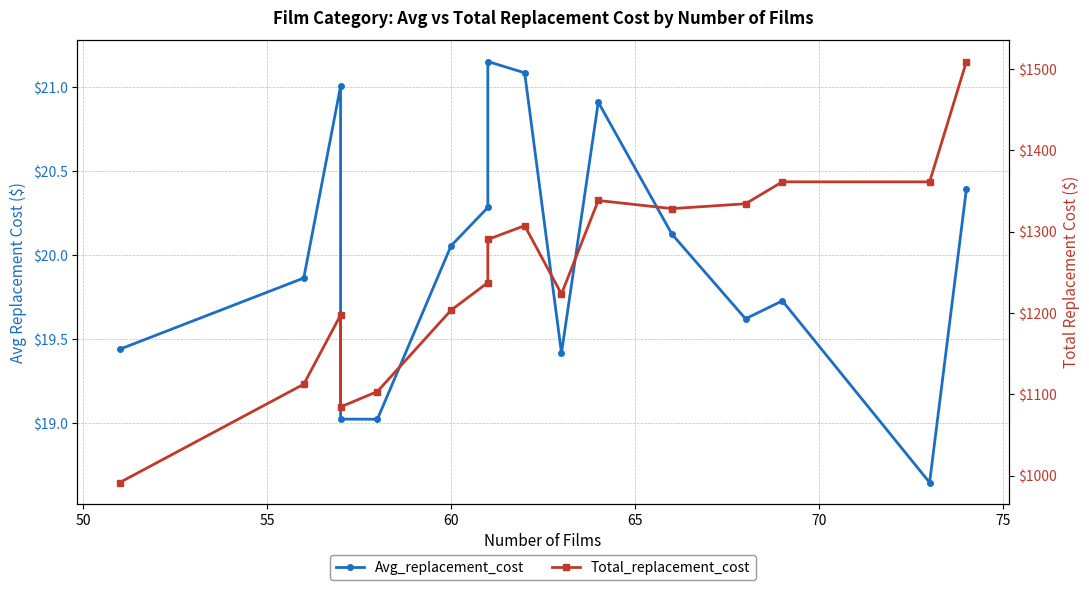

True or false: Avg_replacement_cost and Total_replacement_cost cross at least once.

False